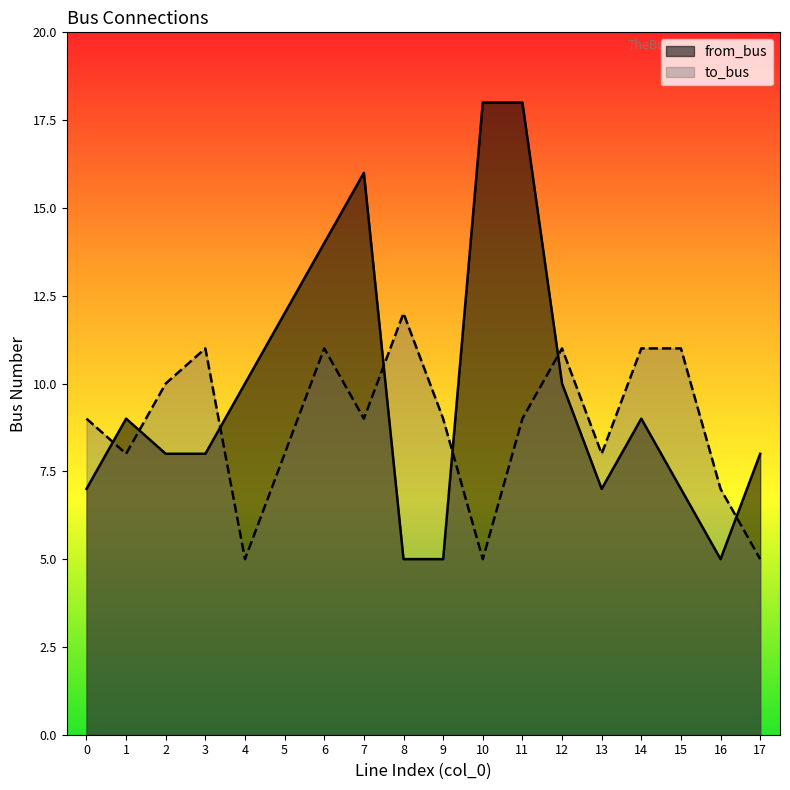

True or false: from_bus has a value of 12 at 1.

False